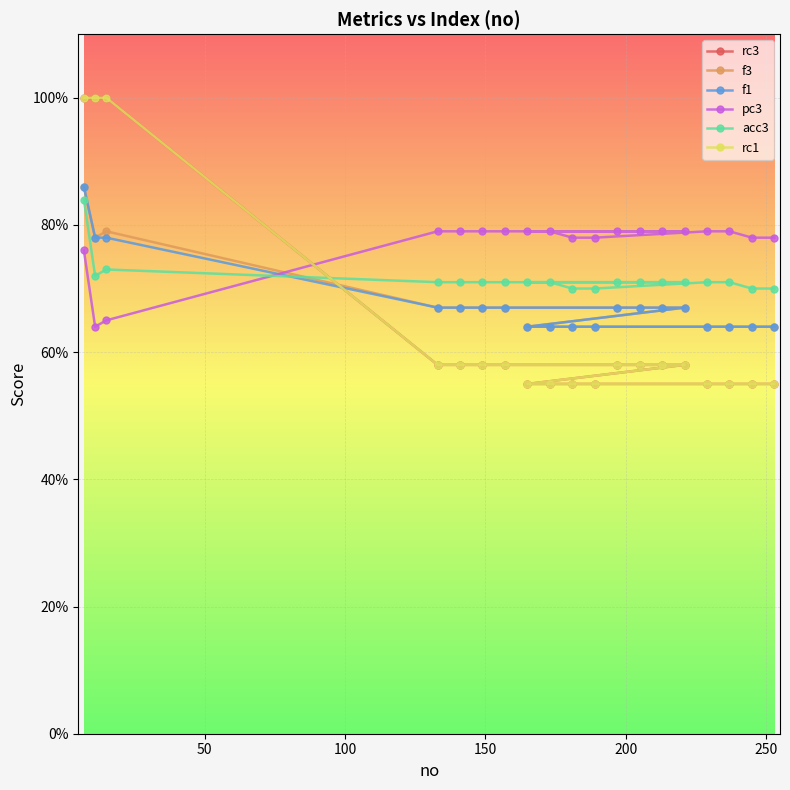

What is the value of the rc3 point at the 18th from the left?

0.6